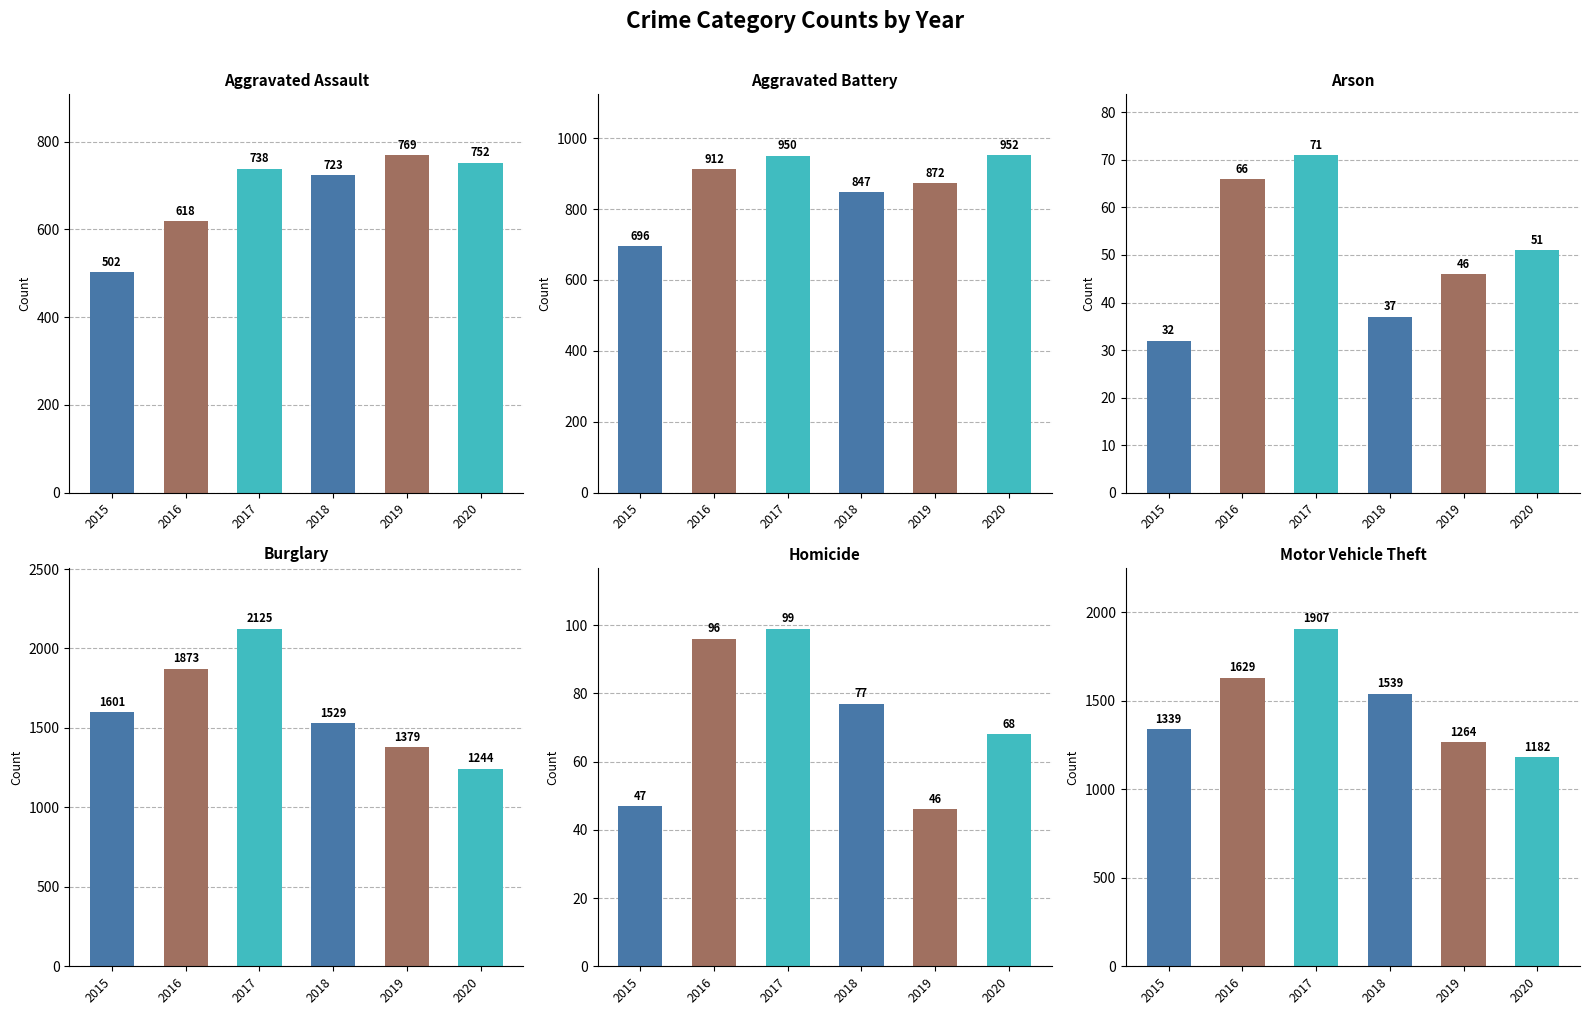

What is the value of the Burglary bar at the 6th from the left?

1244